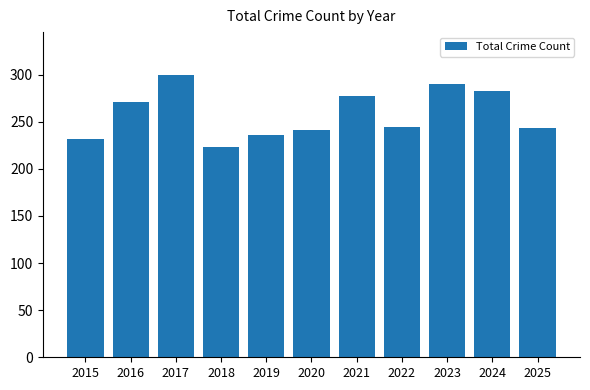

Is it true that the value at 2019 is 236?

True